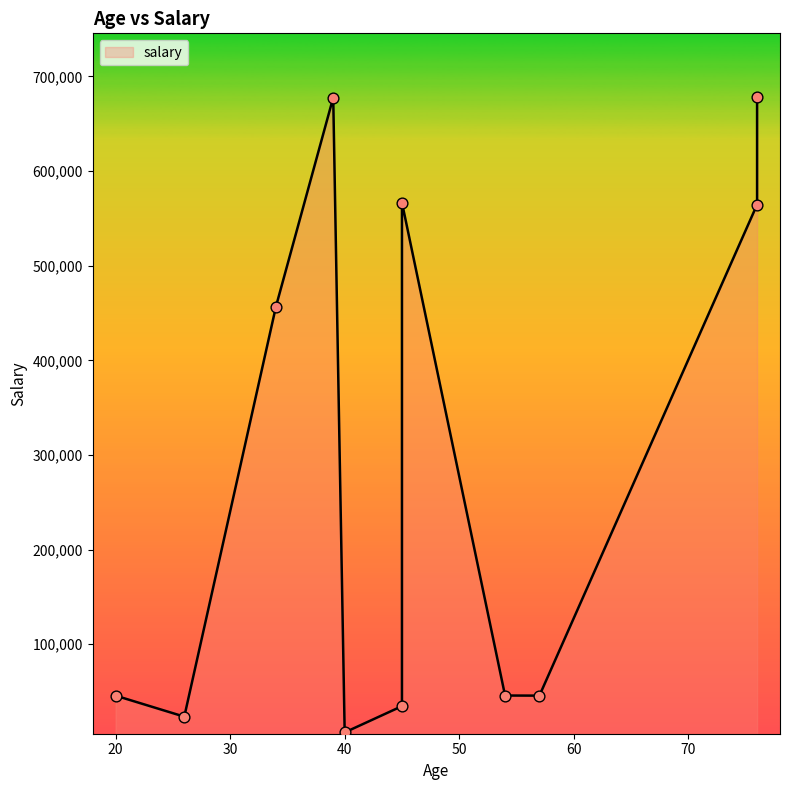

Which has a higher value, 20 or 57?

20